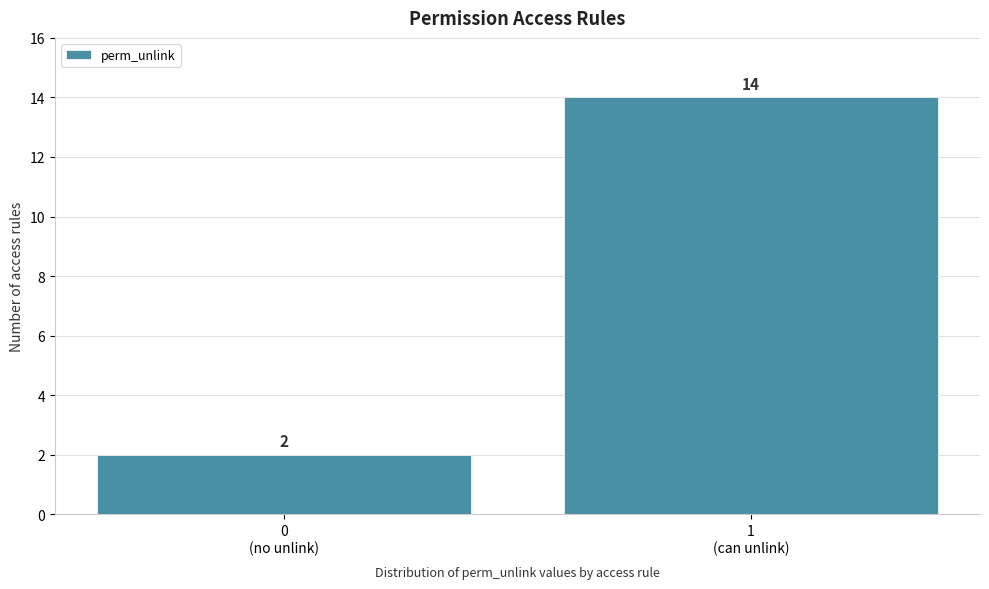

Reading left to right, transcribe all the data shown in this chart.

2	14